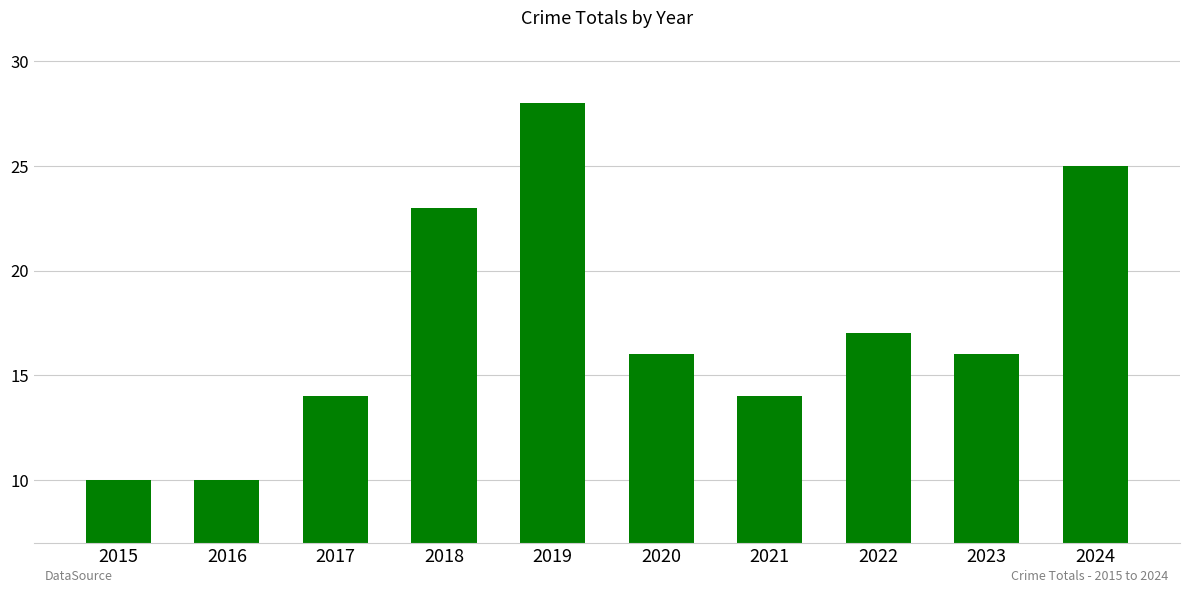

Are the bars grouped side by side (vs. stacked)?

No